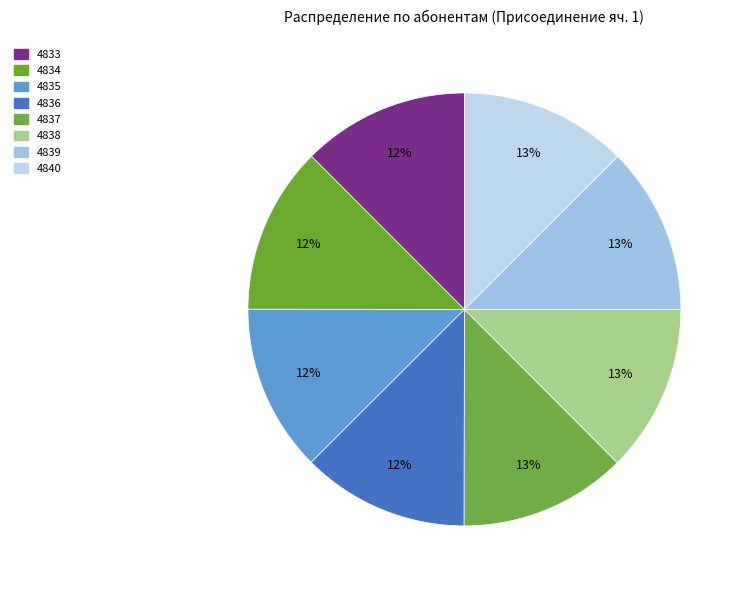

The 4833 slice represents 12% of the pie. True or false?

True